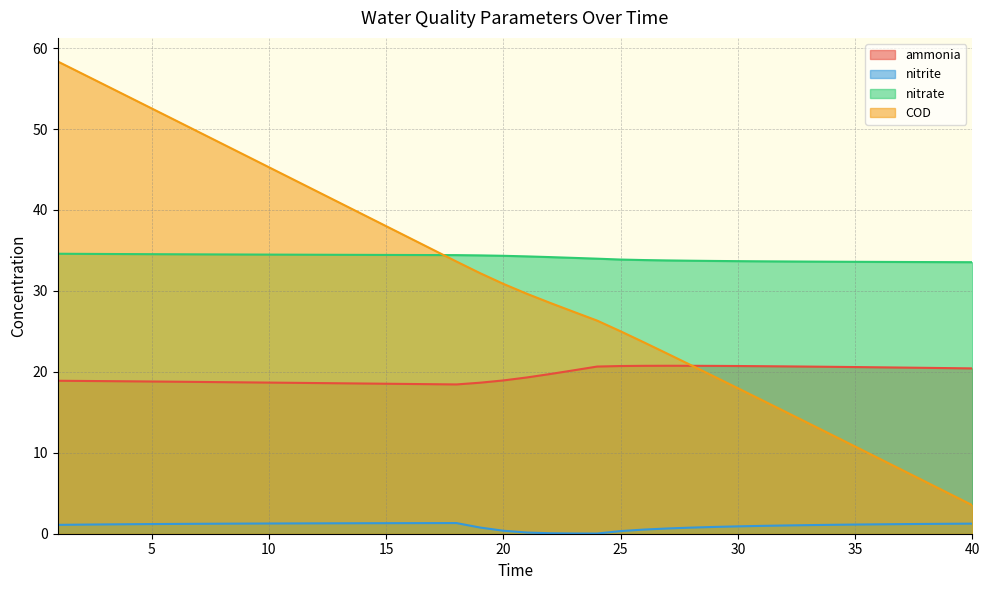

What is the lowest value of the nitrate series?

33.5